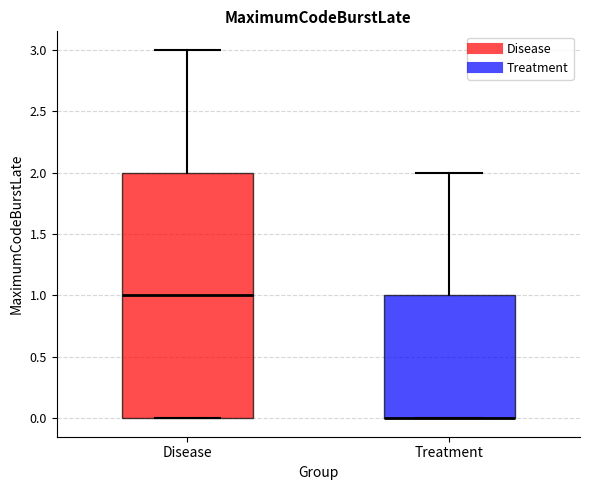

Reading left to right, transcribe this box plot: for each box, give where its median line is, the range the box spans, and where its two whiskers end, as read against the y-axis. The values are not printed on the chart, so give them approximately, as read against the axis.

Disease: median 1, box 0 to 2, whiskers 0 to 3
Treatment: median 0 (drawn on the box's lower edge), box 0 to 1, whiskers 0 to 2